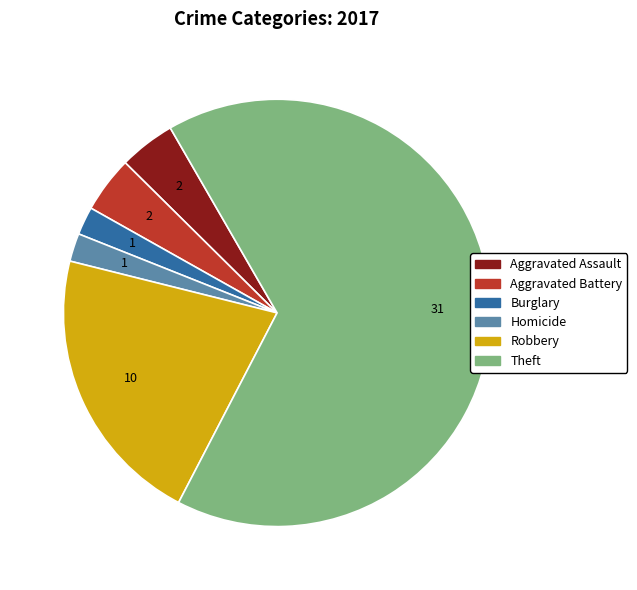

The Aggravated Assault slice represents 4% of the pie. True or false?

True